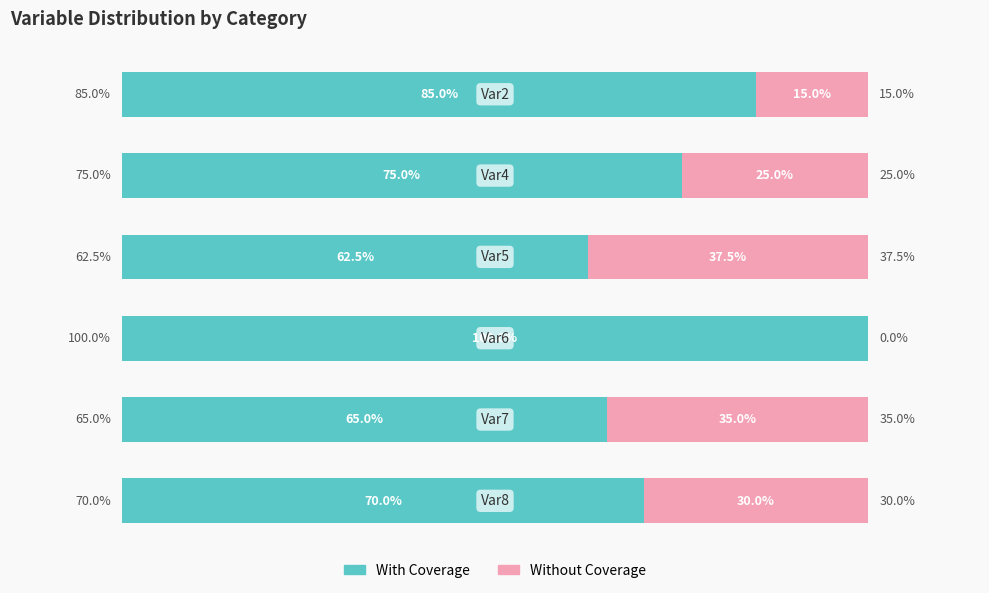

What are all the series names shown in the legend?

With Coverage, Without Coverage